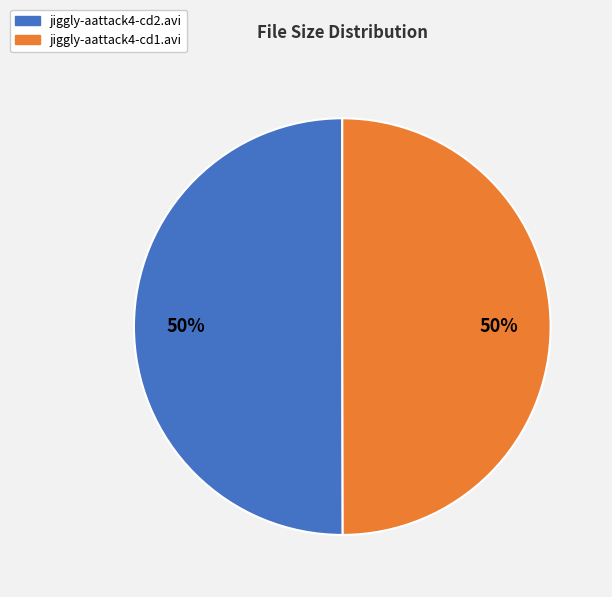

Do jiggly-aattack4-cd2.avi and jiggly-aattack4-cd1.avi together represent more than half of the pie?

Yes